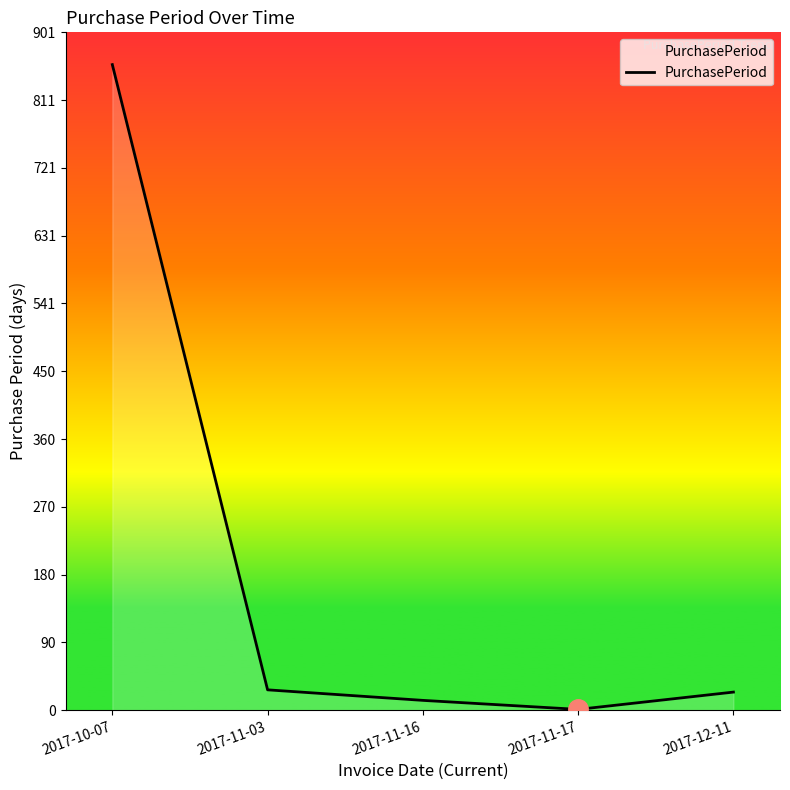

Between 2017-12-11 and 2017-10-07, which is larger?

2017-10-07